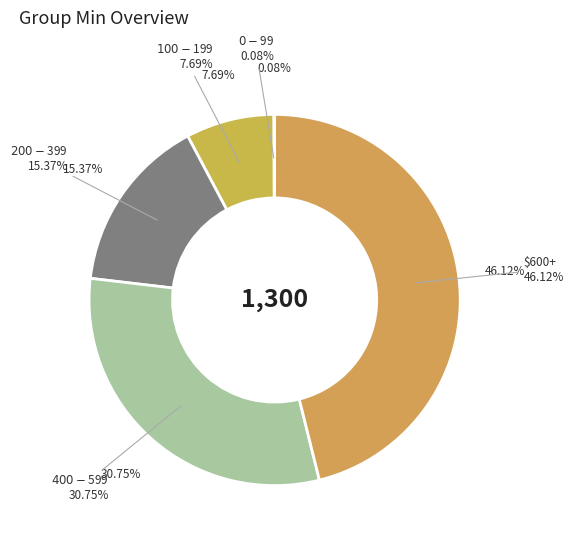

Is there a majority slice in this chart?

No